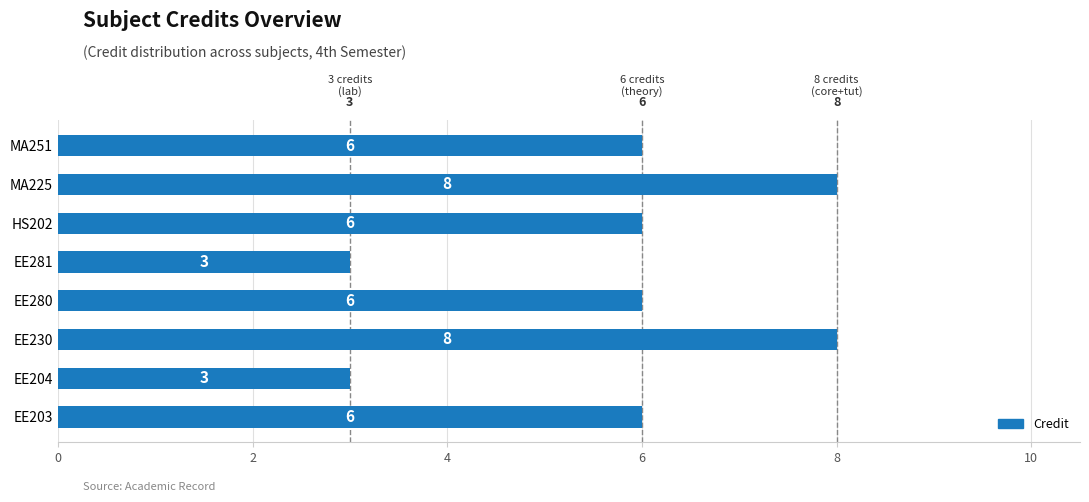

Reading top to bottom, what are all the values shown in this chart?

MA251=6	MA225=8	HS202=6	EE281=3	EE280=6	EE230=8	EE204=3	EE203=6